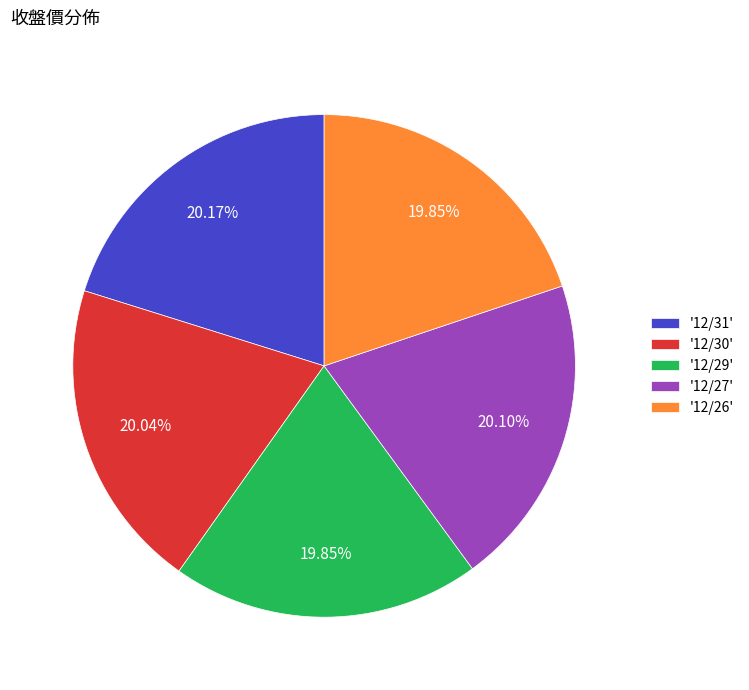

Do '12/29' and '12/26' together represent more than half of the pie?

No